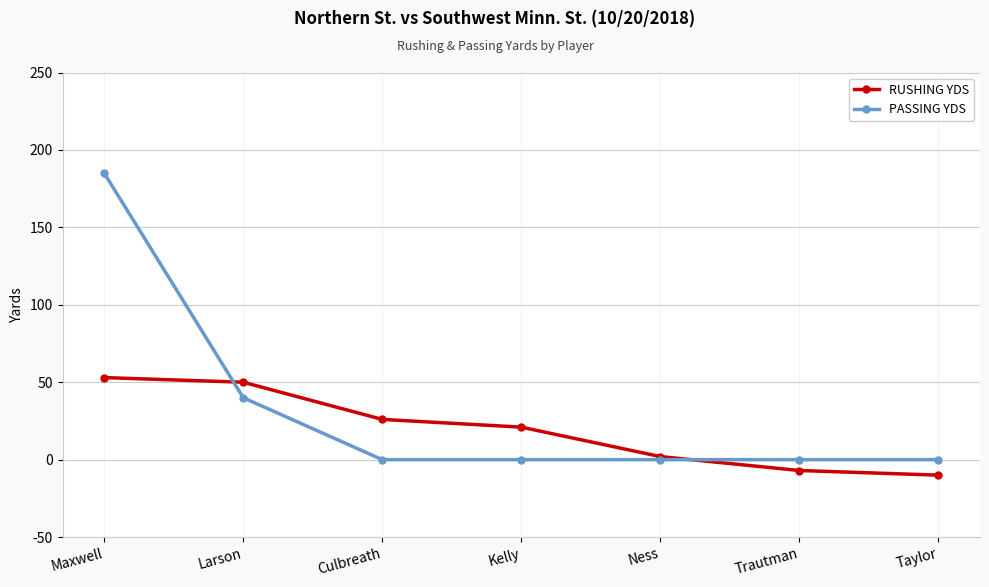

Reading right to left, list all the values displayed in this chart.

RUSHING YDS: Taylor=-10	Trautman=-7	Ness=2	Kelly=21	Culbreath=26	Larson=50	Maxwell=53
PASSING YDS: Taylor=0	Trautman=0	Ness=0	Kelly=0	Culbreath=0	Larson=40	Maxwell=185